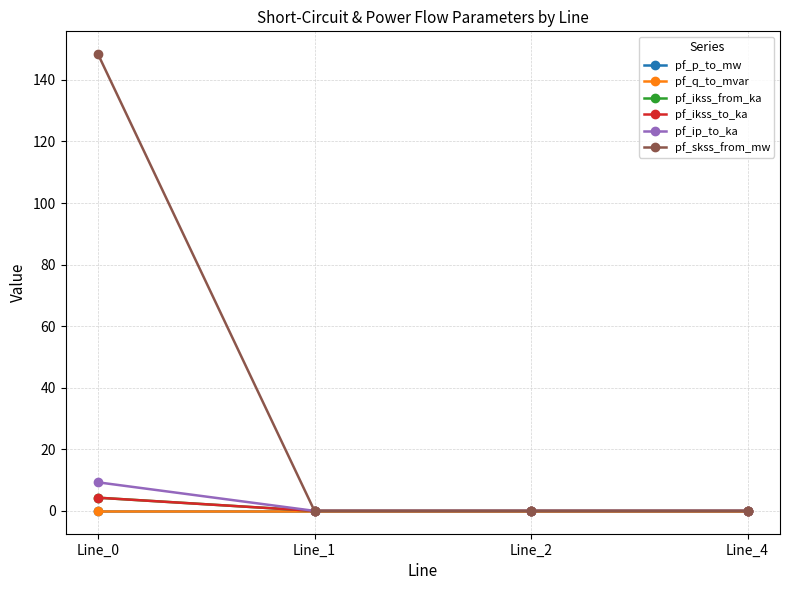

Does the chart have visible grid lines?

Yes